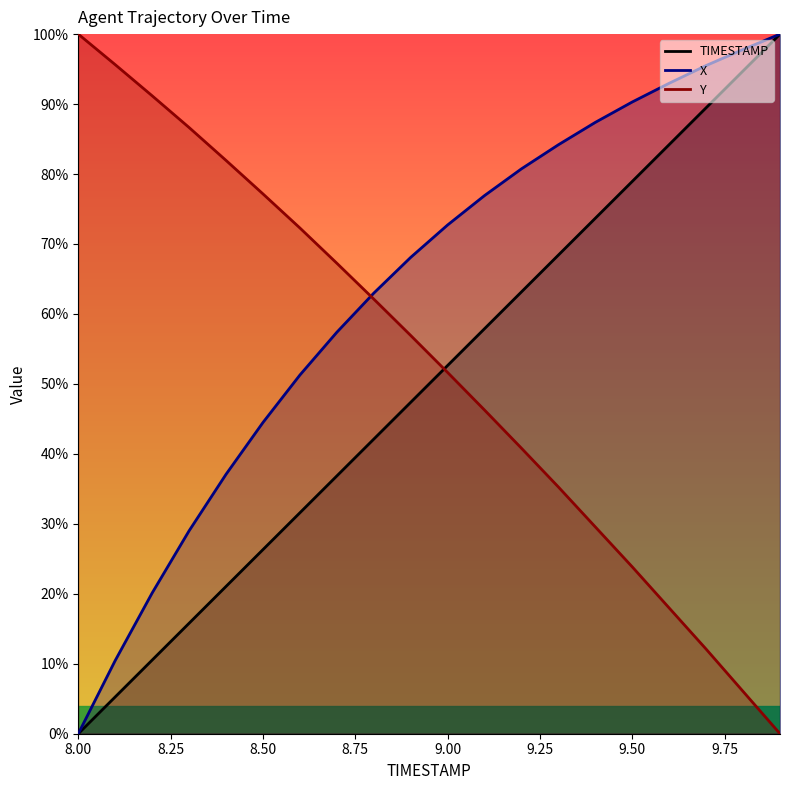

Rank the series by their maximum value, from highest to lowest.

TIMESTAMP, X, Y